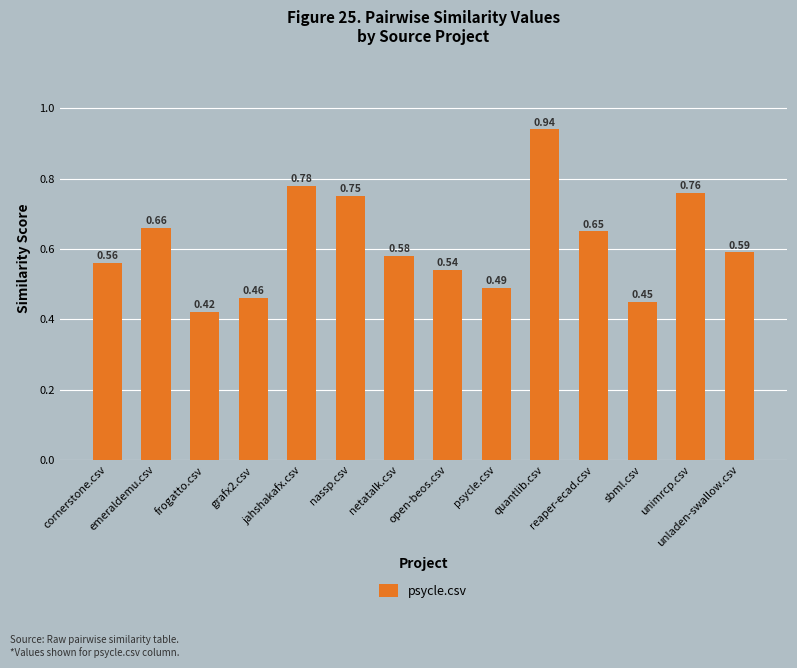

What is the sum of all values?

8.6